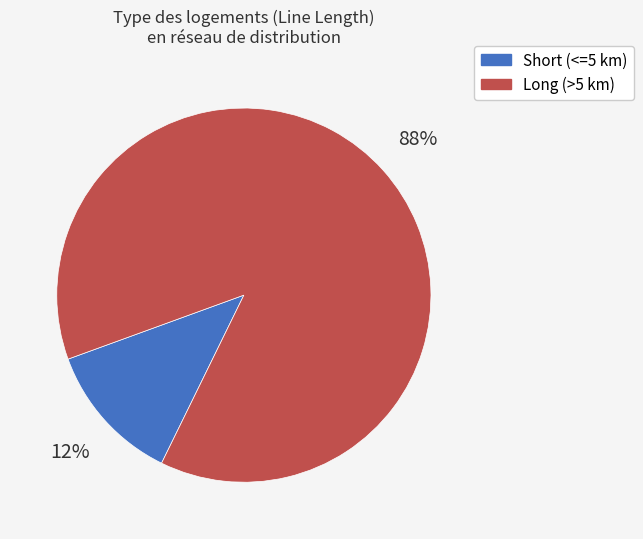

To the nearest percent, what is the difference between the largest and smallest slice percentages?

76%